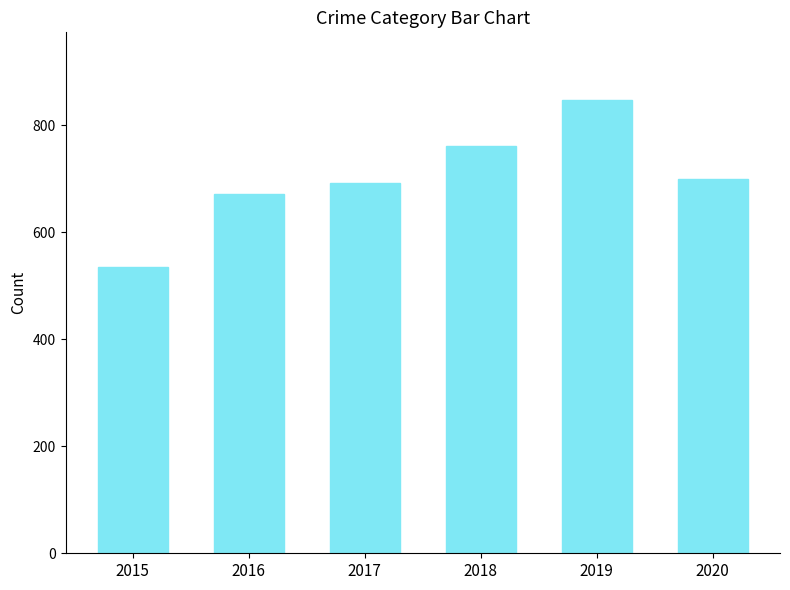

Which label corresponds to the largest value in the chart?

2019